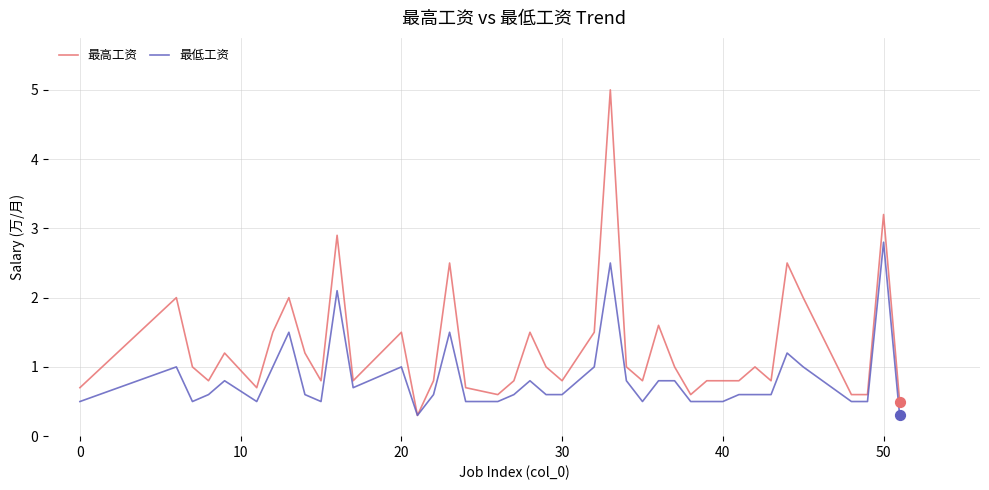

What is the minimum value shown in the chart?

0.3